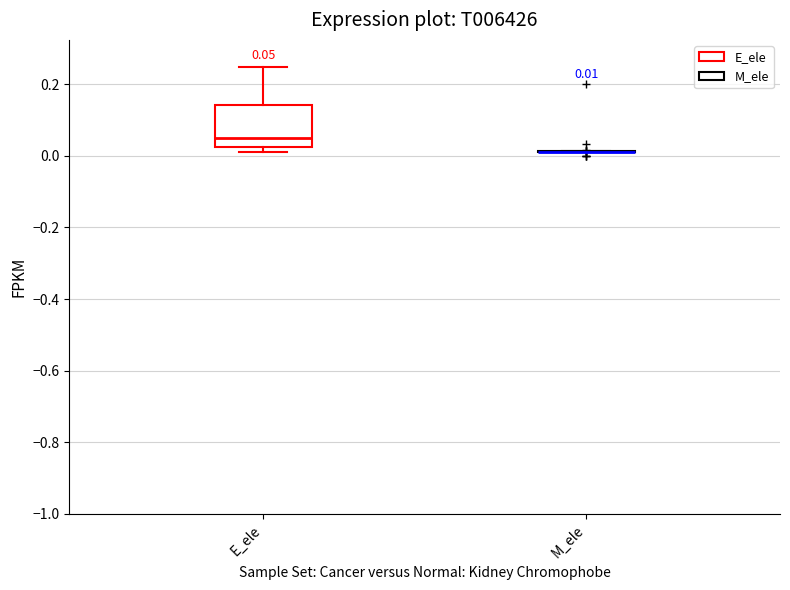

Which box is the tallest, from its lower edge to its upper edge?

E_ele